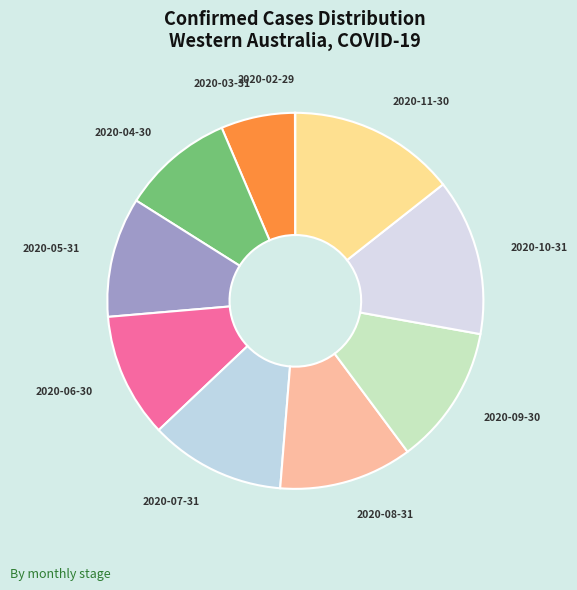

Which category has the biggest portion of the pie?

2020-11-30